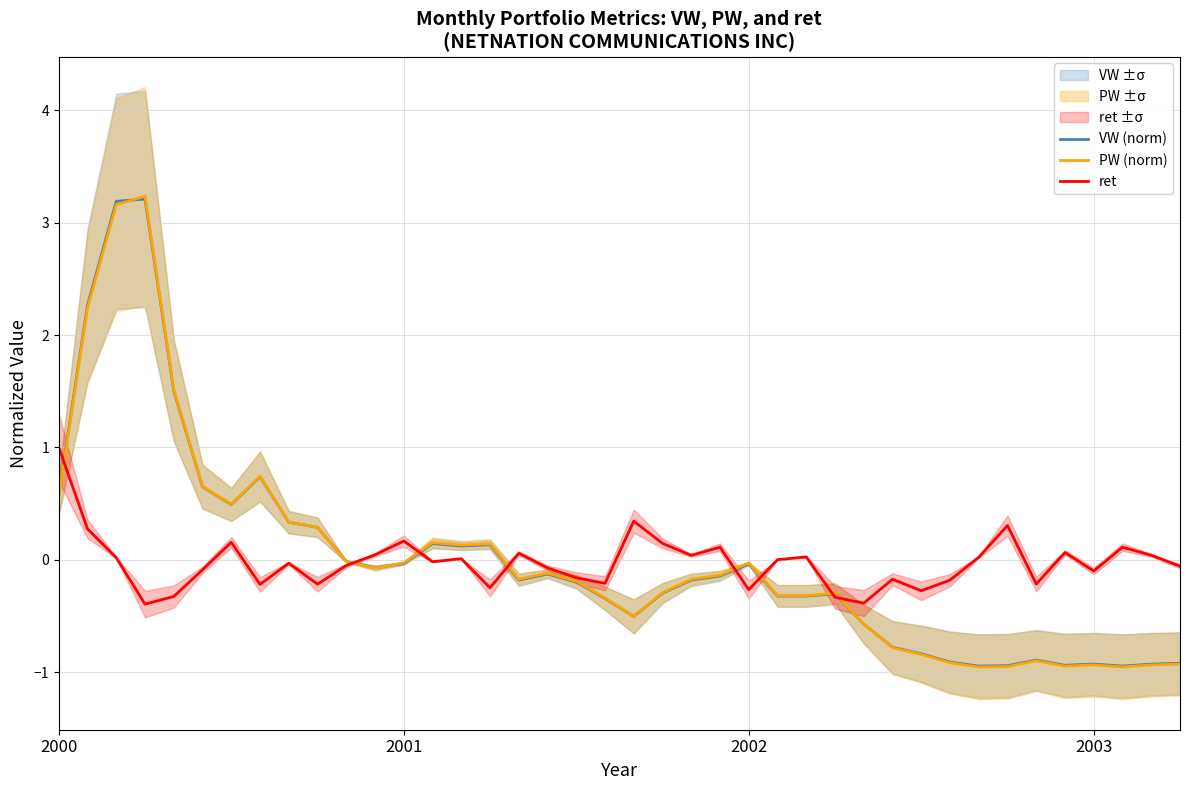

Reading left to right, list all the values displayed in this chart.

VW (norm): 0.6	2.3	3.2	3.2	1.5	0.6	0.5	0.7	0.3	0.3	-0.0	-0.1	-0.0	0.1	0.1	0.1	-0.2	-0.1	-0.2	-0.3	-0.5	-0.3	-0.2	-0.1	-0.0	-0.3	-0.3	-0.3	-0.6	-0.8	-0.8	-0.9	-0.9	-0.9	-0.9	-0.9	-0.9	-0.9	-0.9	-0.9
PW (norm): 0.6	2.2	3.2	3.2	1.5	0.7	0.5	0.7	0.3	0.3	-0.0	-0.1	-0.0	0.2	0.1	0.1	-0.2	-0.1	-0.2	-0.3	-0.5	-0.3	-0.2	-0.1	-0.0	-0.3	-0.3	-0.3	-0.6	-0.8	-0.8	-0.9	-1.0	-1.0	-0.9	-0.9	-0.9	-1.0	-0.9	-0.9
ret: 1.0	0.3	0.0	-0.4	-0.3	-0.1	0.2	-0.2	-0.0	-0.2	-0.1	0.0	0.2	-0.0	0.0	-0.3	0.1	-0.1	-0.2	-0.2	0.3	0.1	0.0	0.1	-0.3	0.0	0.0	-0.3	-0.4	-0.2	-0.3	-0.2	0.0	0.3	-0.2	0.1	-0.1	0.1	0.0	-0.1